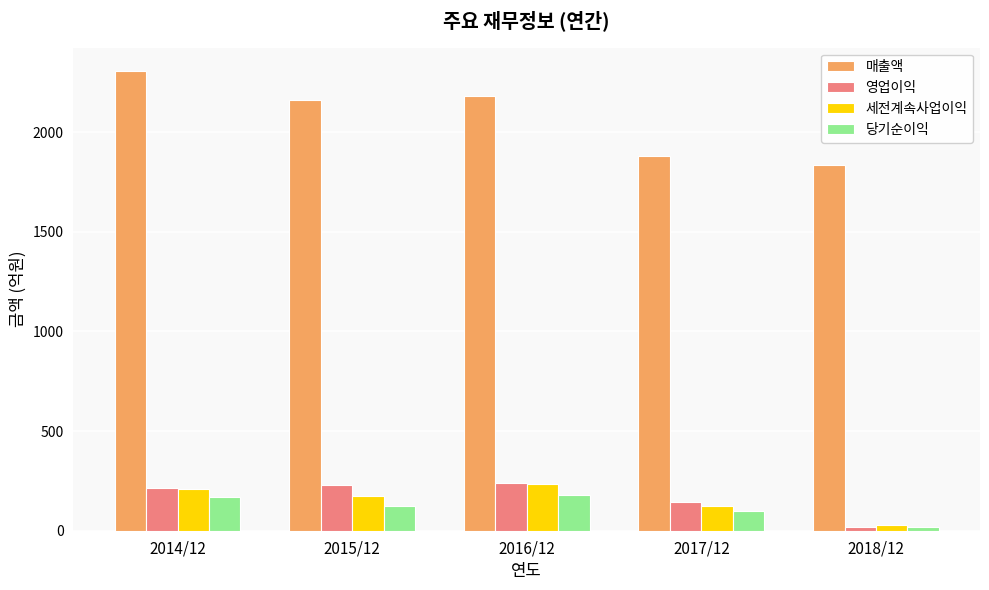

Count the number of data series in this chart.

4